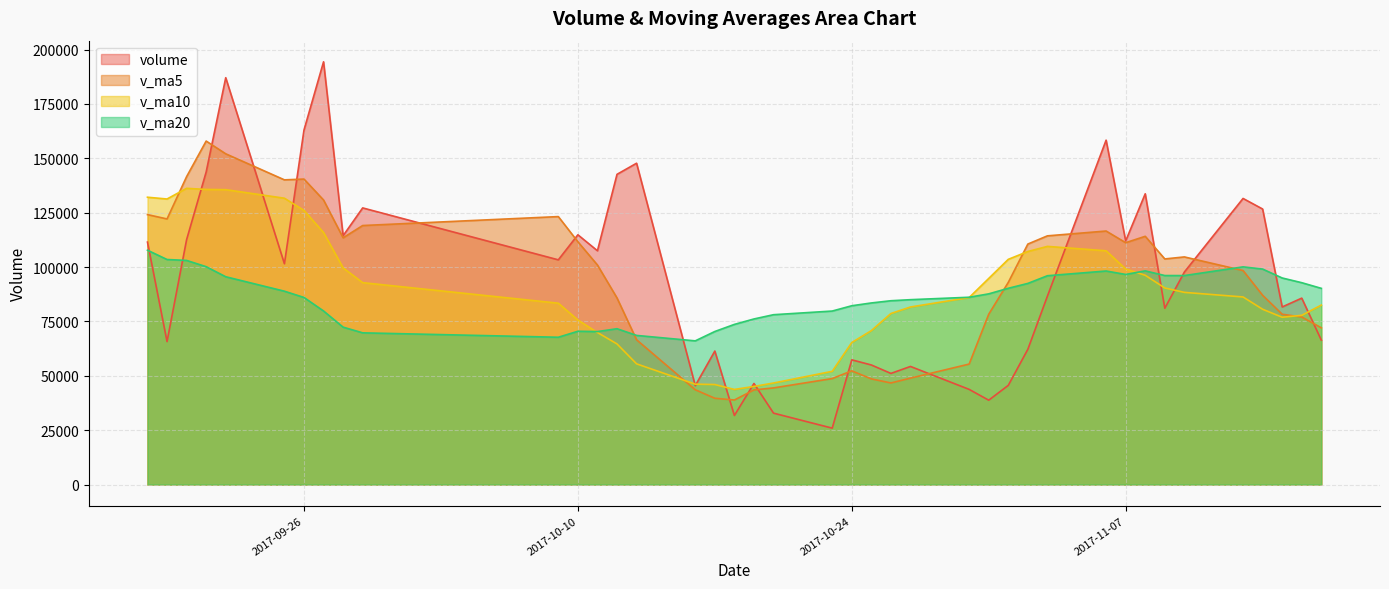

True or false: v_ma10 and volume cross at least once.

True